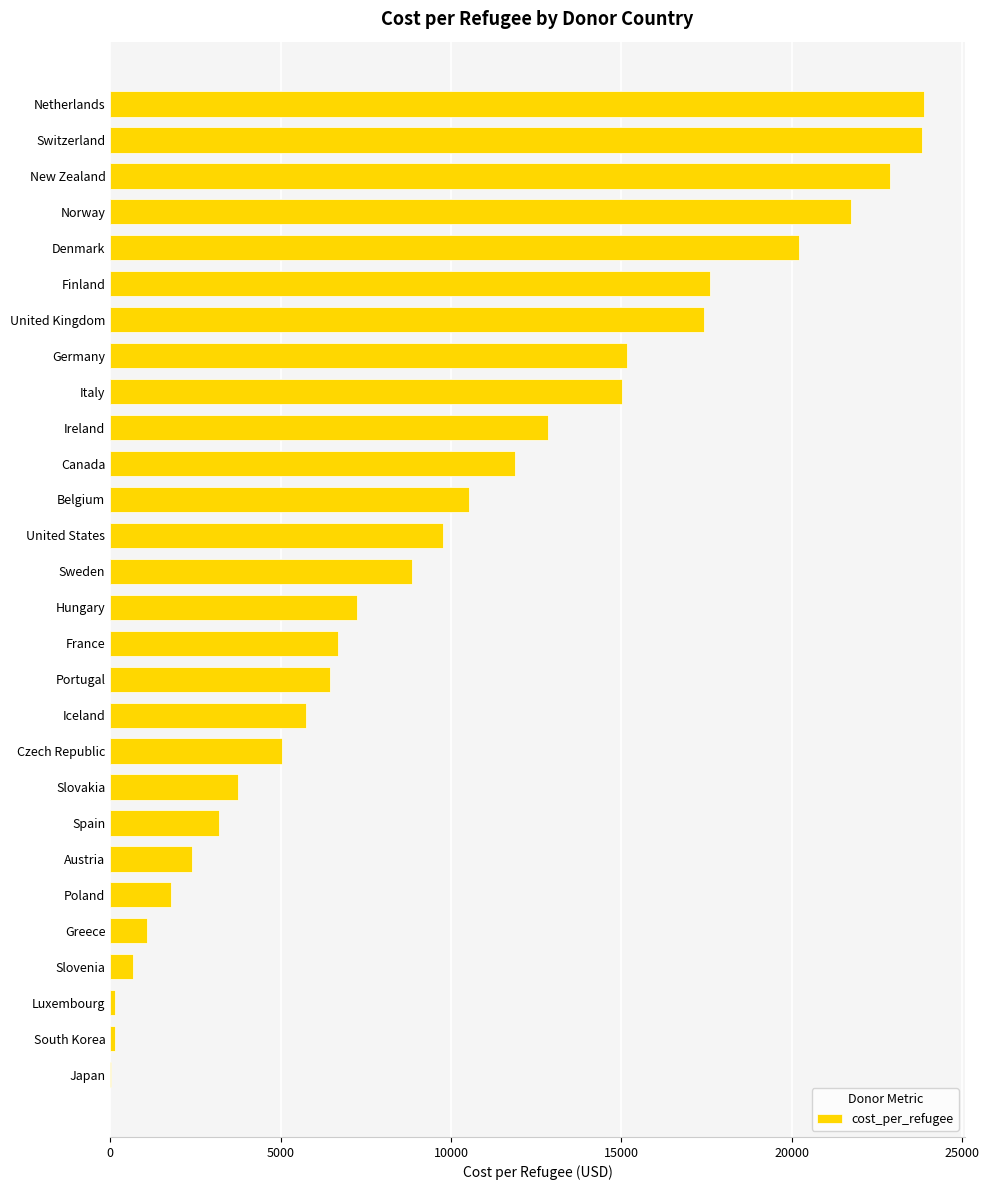

What value does the data have at Germany?

15157.3